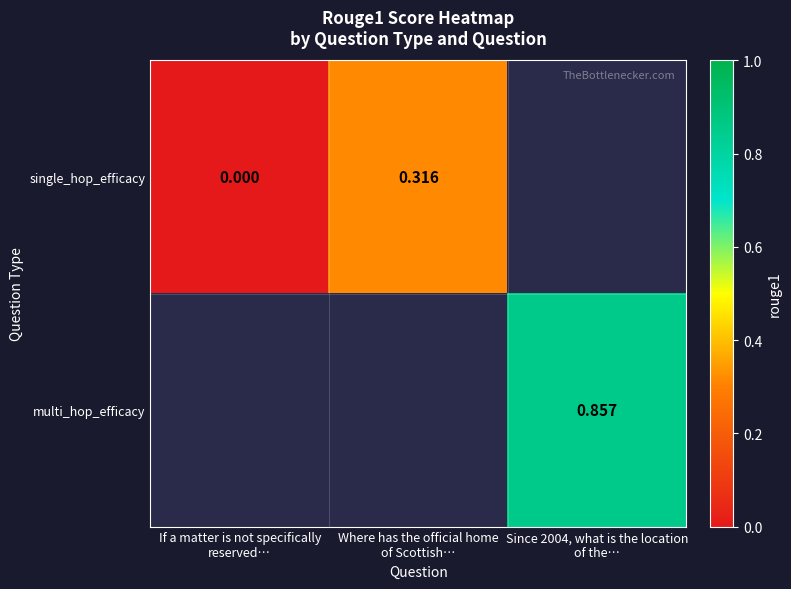

Rank the series by their average value, from lowest to highest.

single_hop_efficacy, multi_hop_efficacy